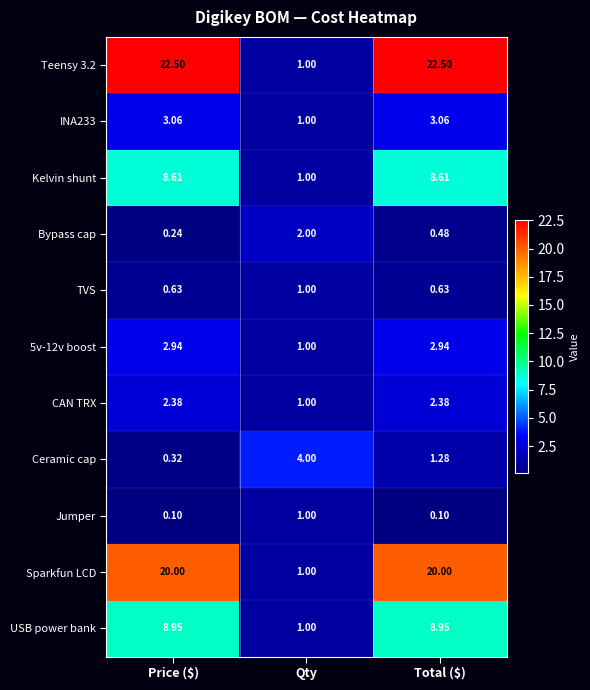

Which series has the largest total across all categories?

Teensy 3.2